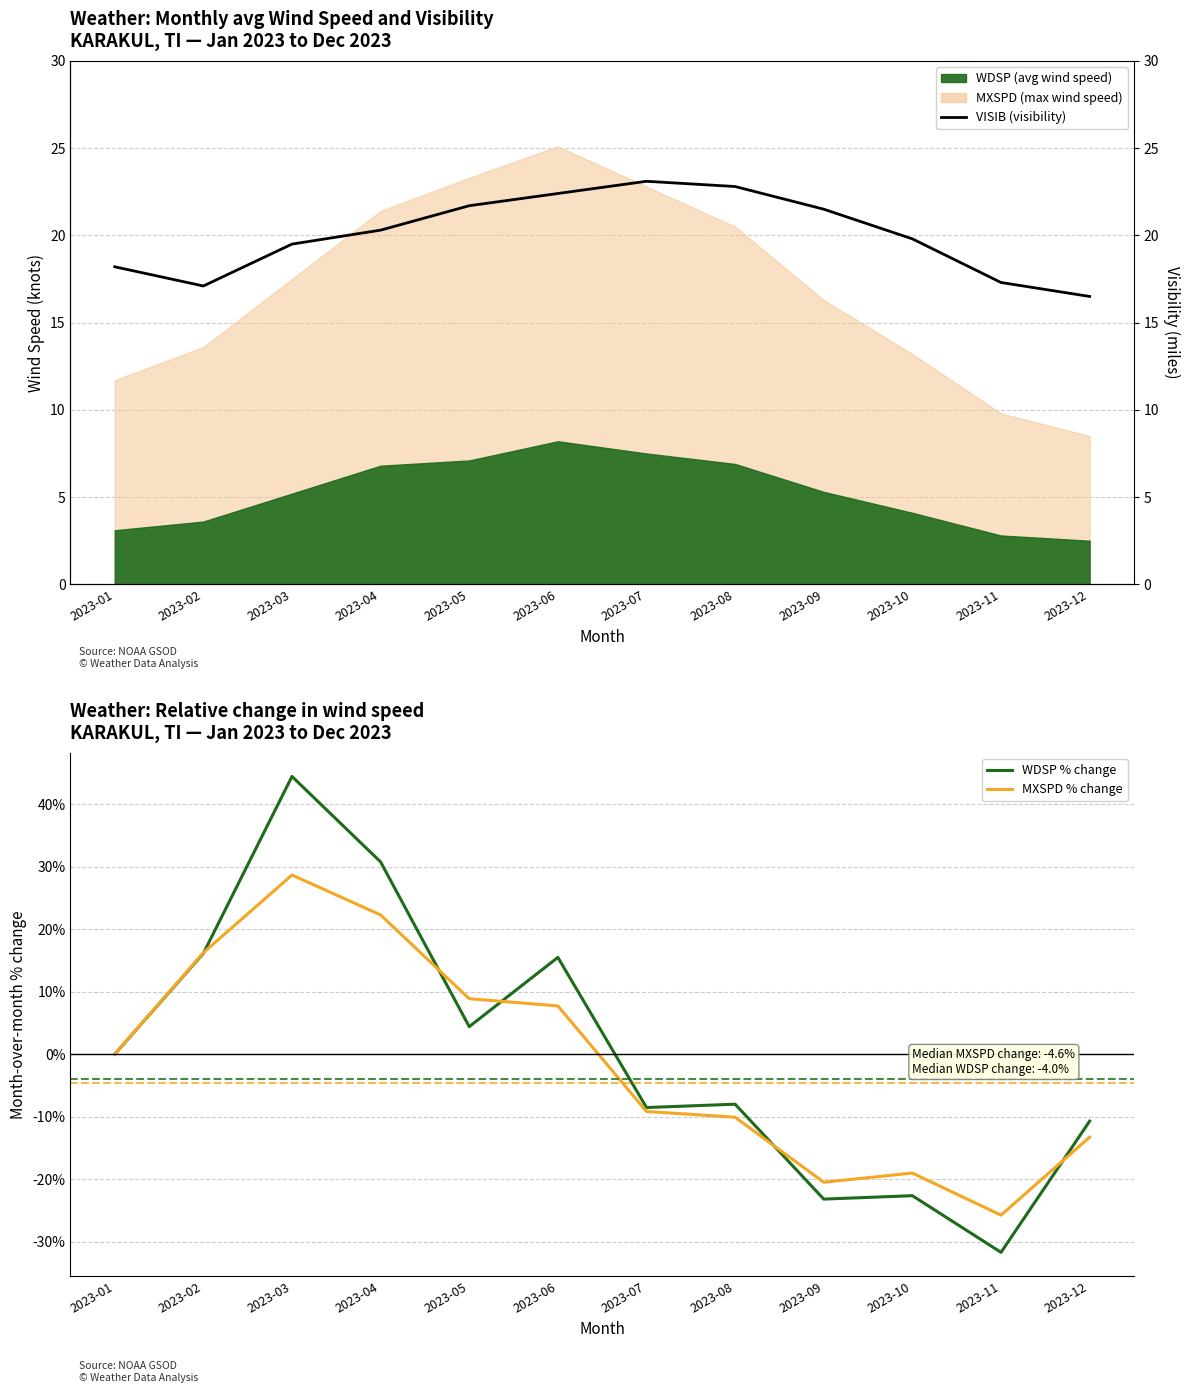

At which category does VISIB reach its first local valley?

2023-02